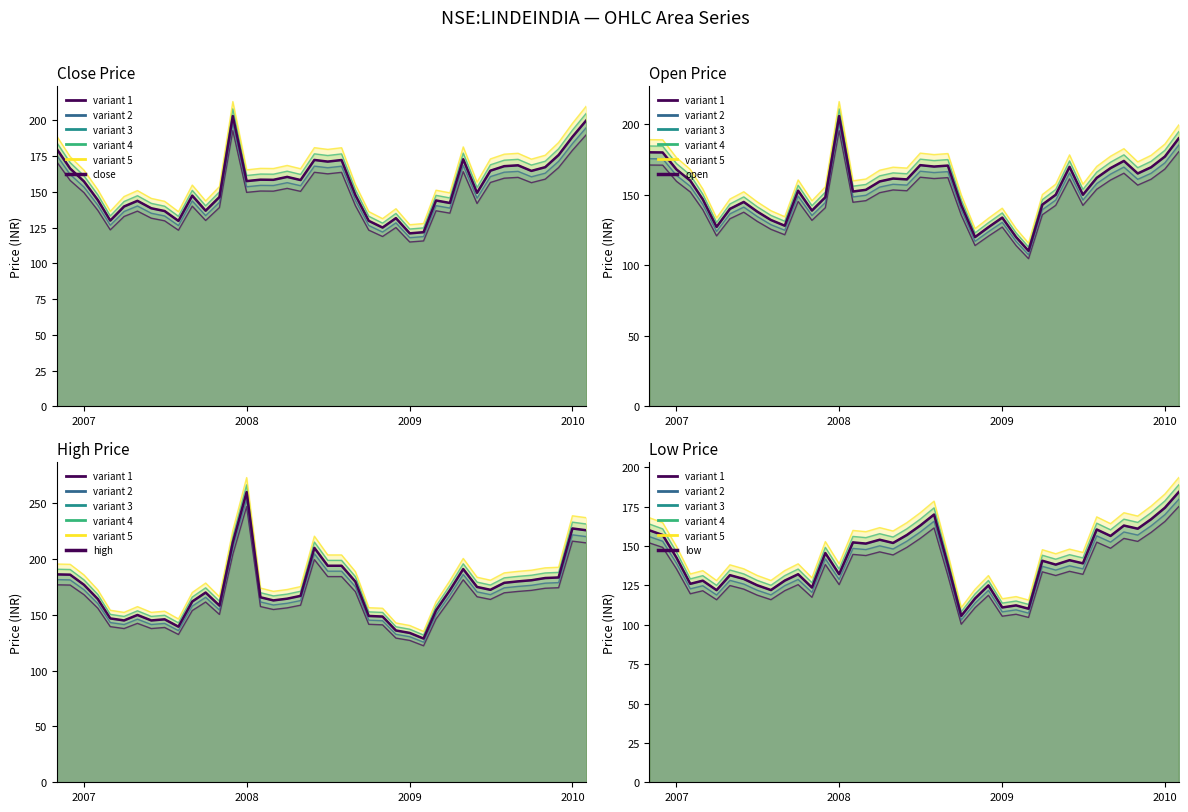

How many categories are shown in the chart?

40